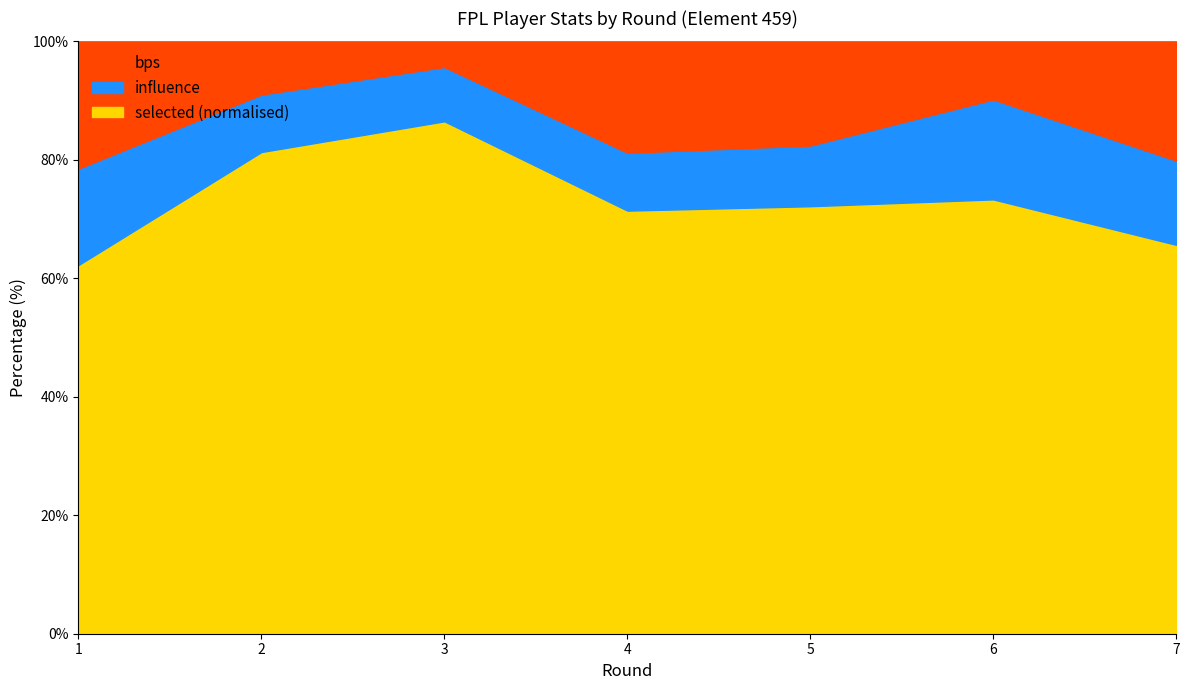

At which label does selected (normalised) reach its peak?

3